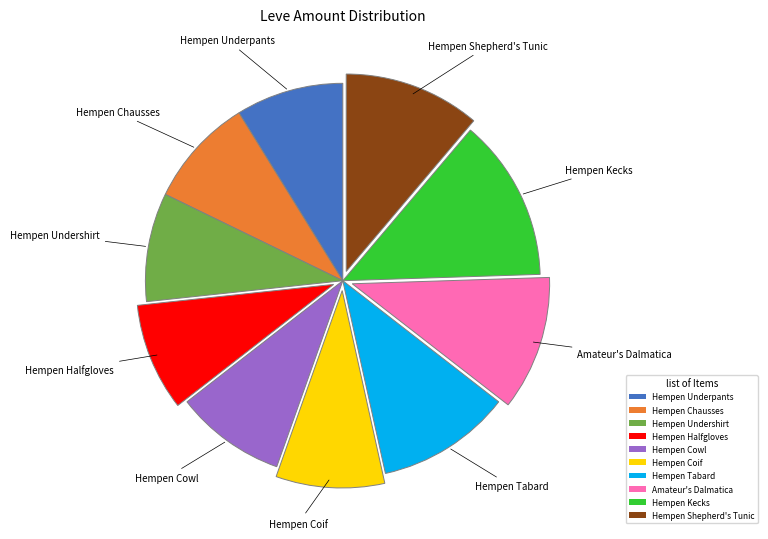

Is it true that Amateur's Dalmatica is 1% of the pie?

False